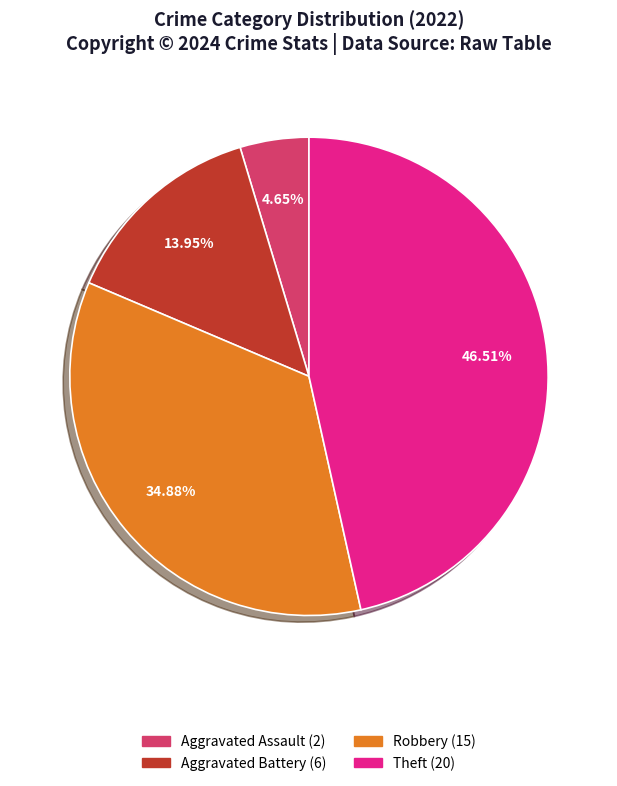

Is there a majority slice in this chart?

No